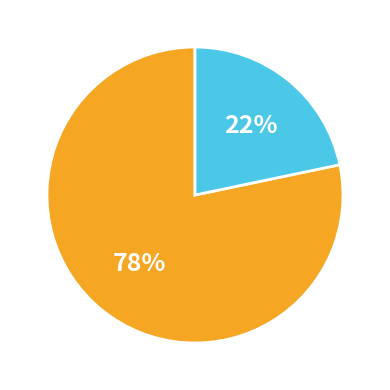

How many segments does this pie chart have?

2